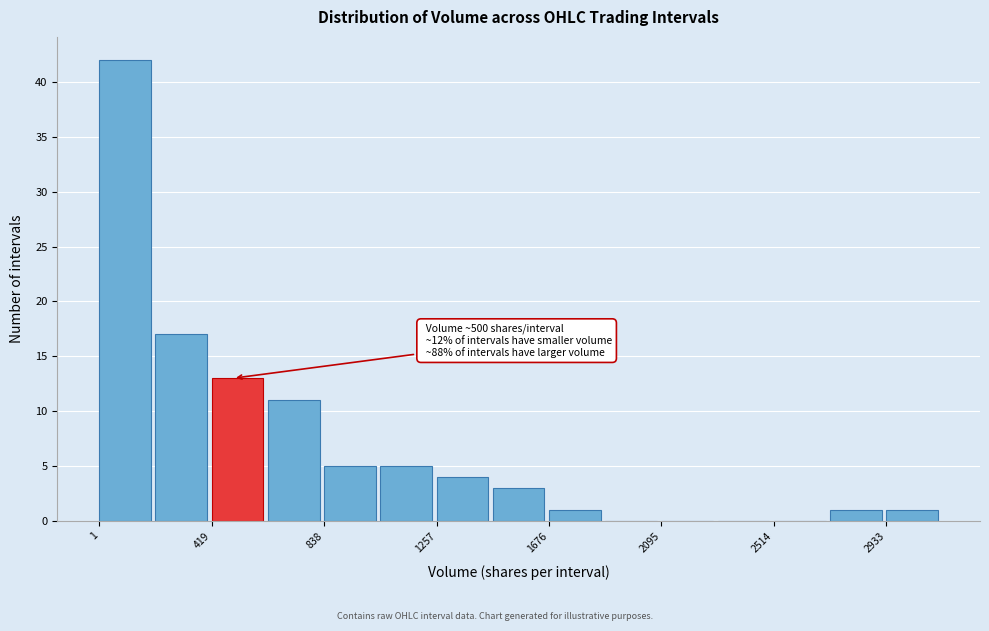

Over which range of the x-axis is the bar tallest?

0 to 200